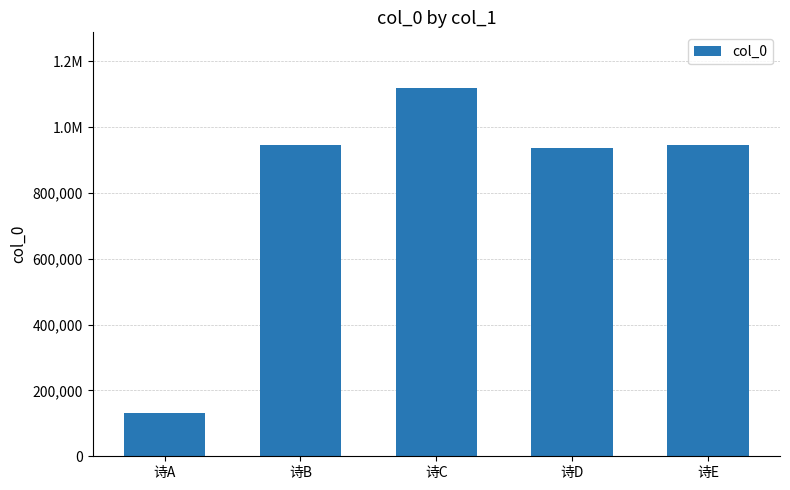

Are the bars horizontal?

No